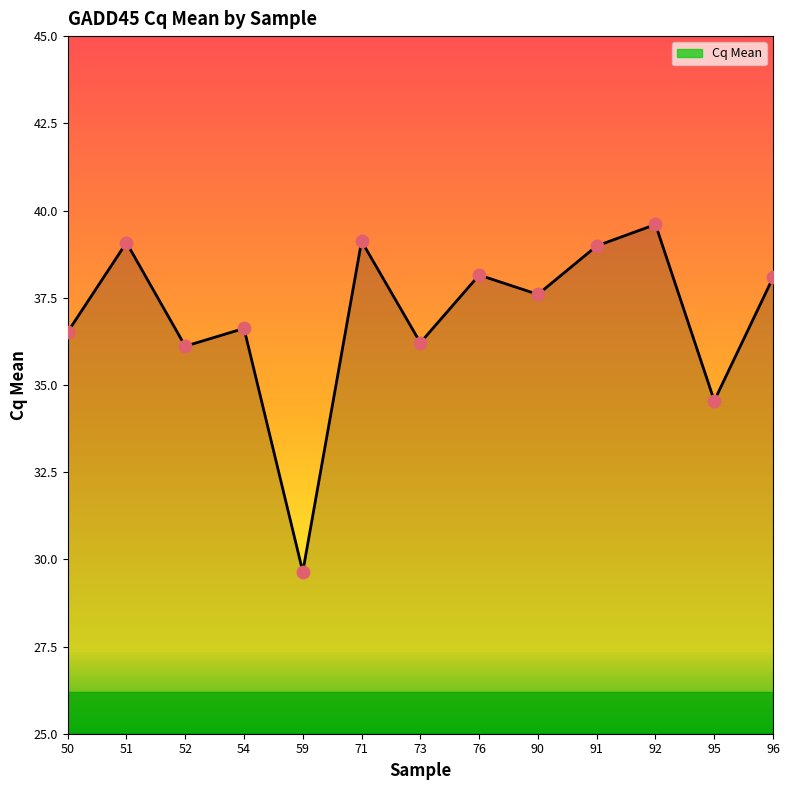

Between 51 and 59, which is larger?

51